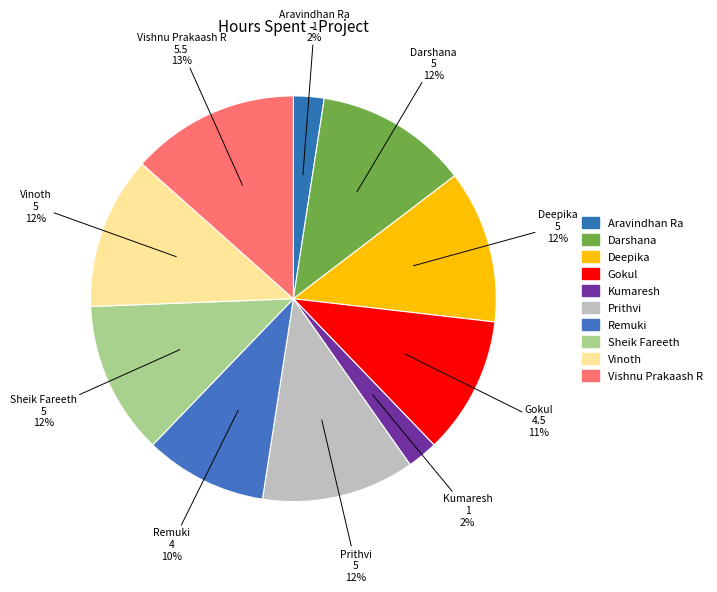

What is the largest slice in the pie chart?

Vishnu Prakaash R